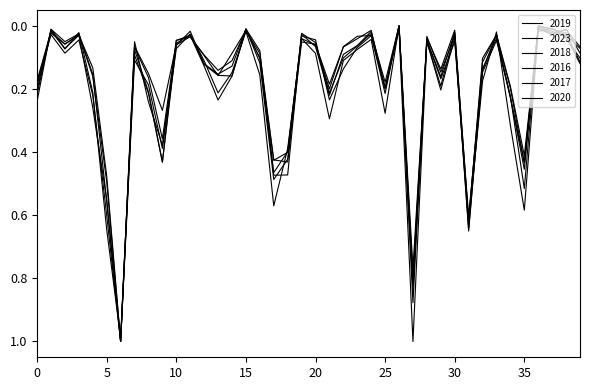

Is this an area chart (filled region under the line)?

No